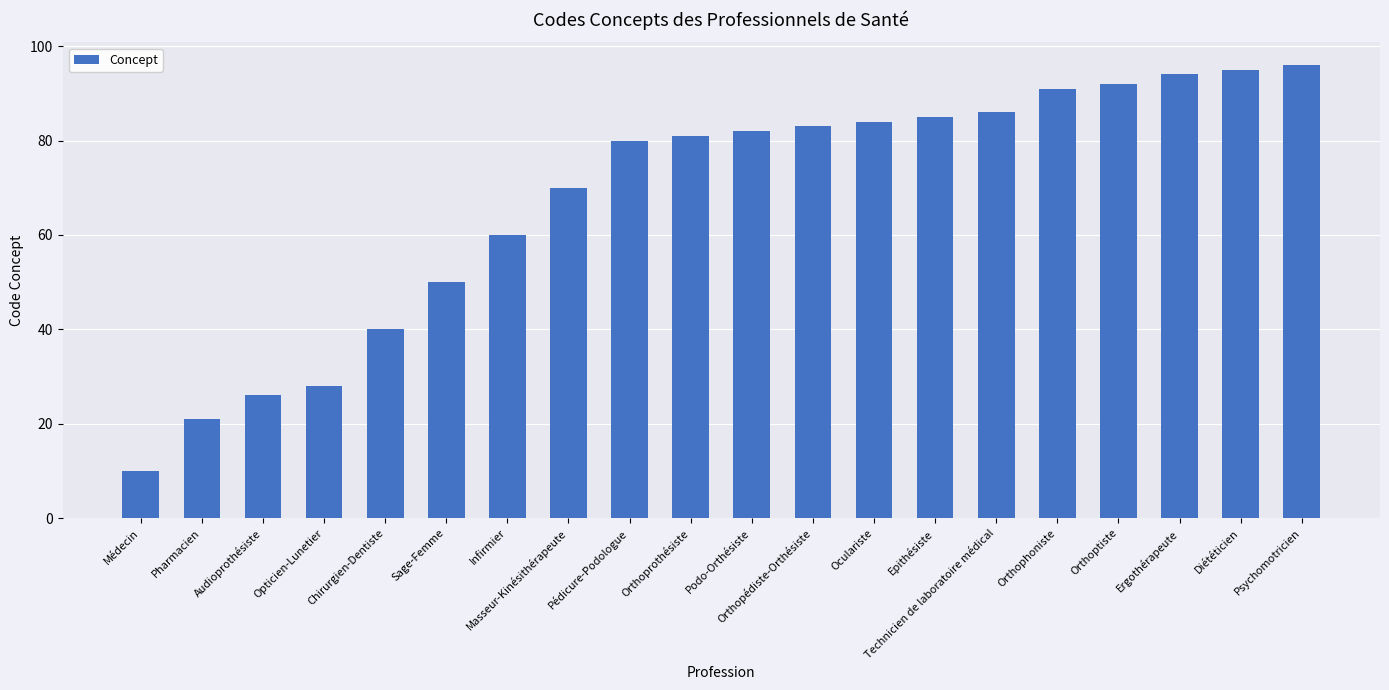

What is the value of the 15th bar from the left?

86